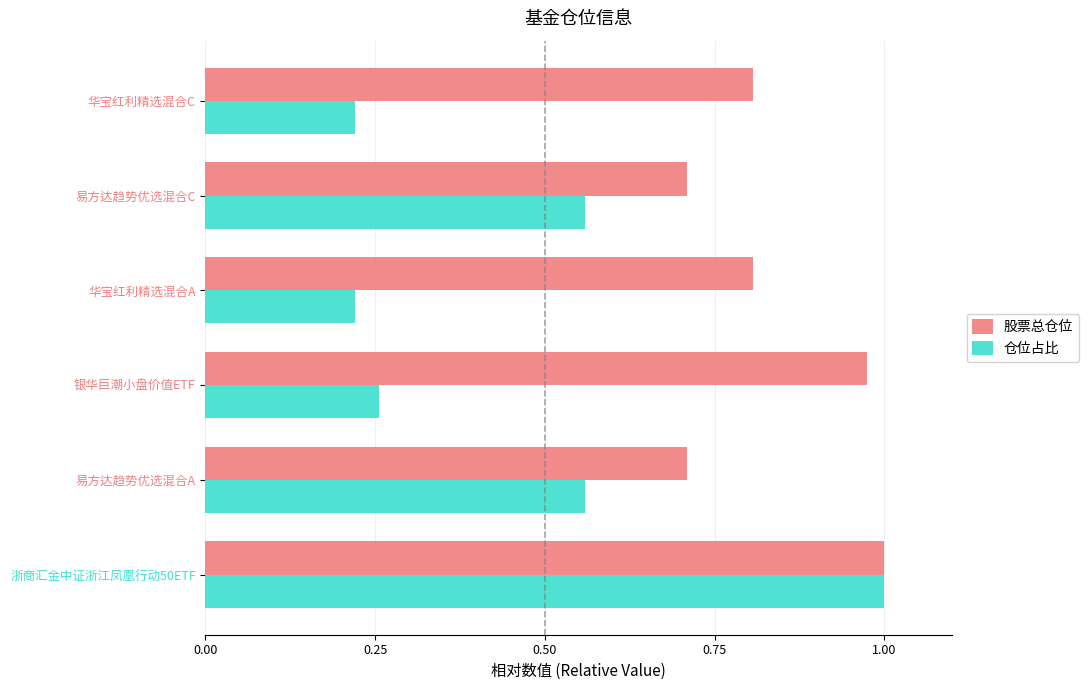

What is the spread (max minus min) of values at 银华巨潮小盘价值ETF?

0.7